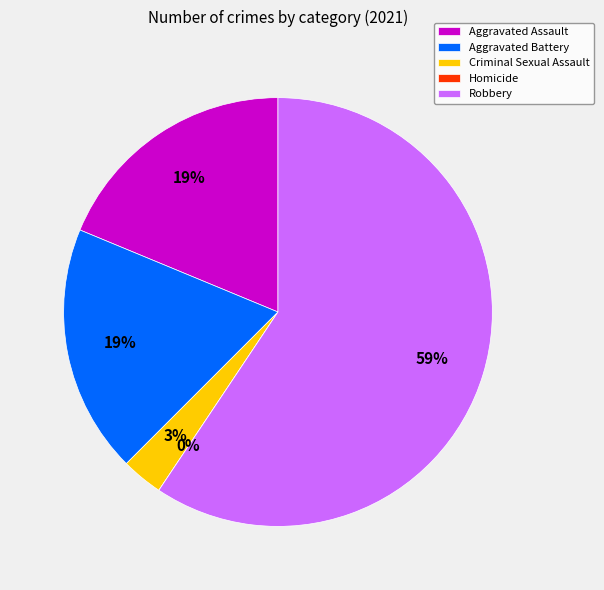

Does any single category account for the majority?

Yes